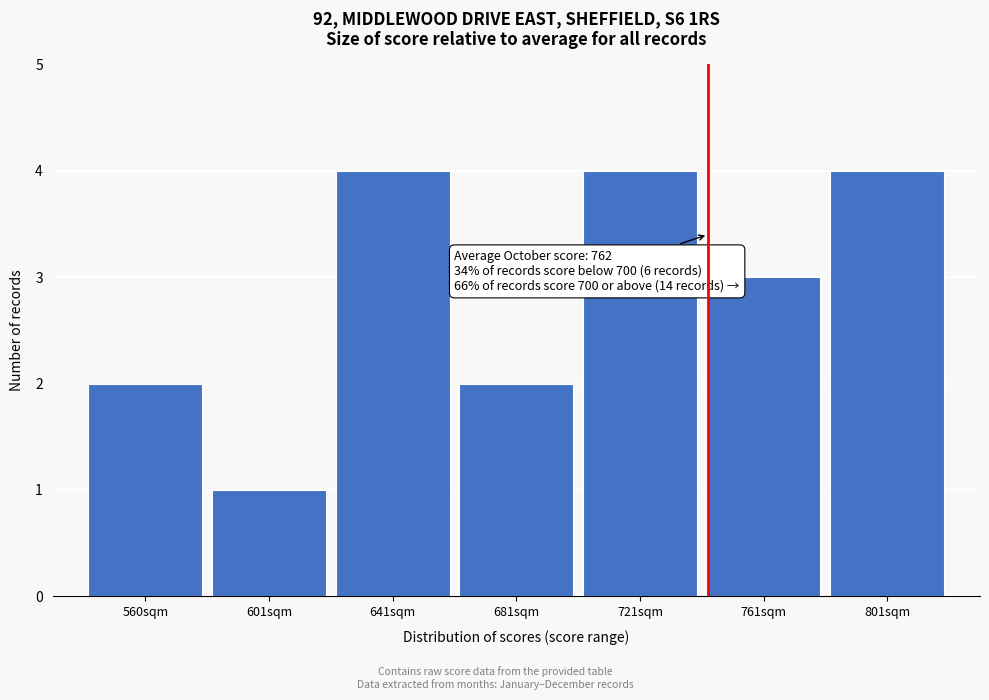

Reading left to right, extract all data points from this chart.

2	1	4	2	4	3	4